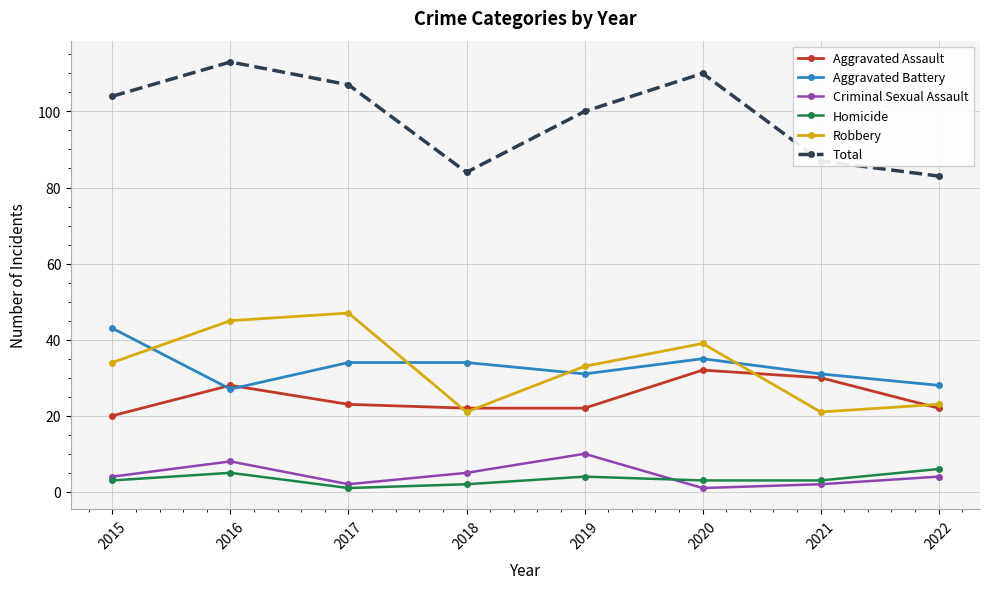

Which category has the lowest value in the Aggravated Battery series?

2016